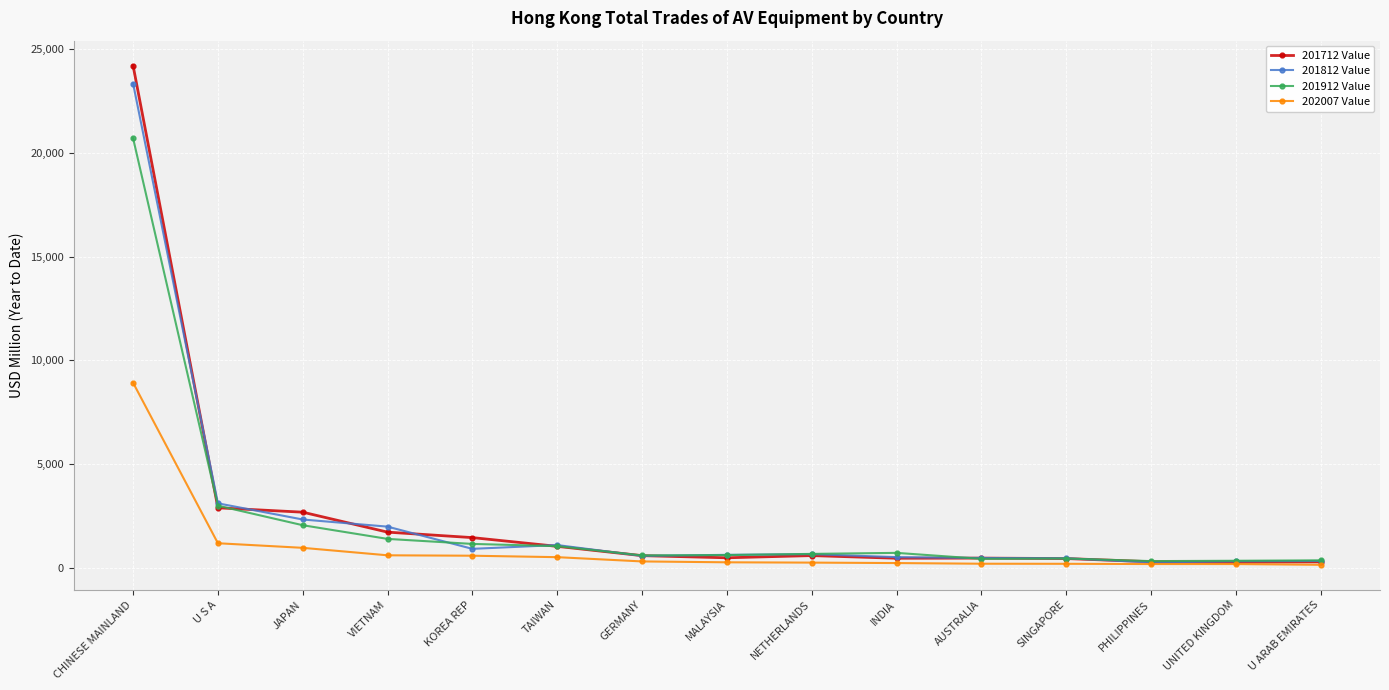

What is the total value across all series at U ARAB EMIRATES?

1114.2